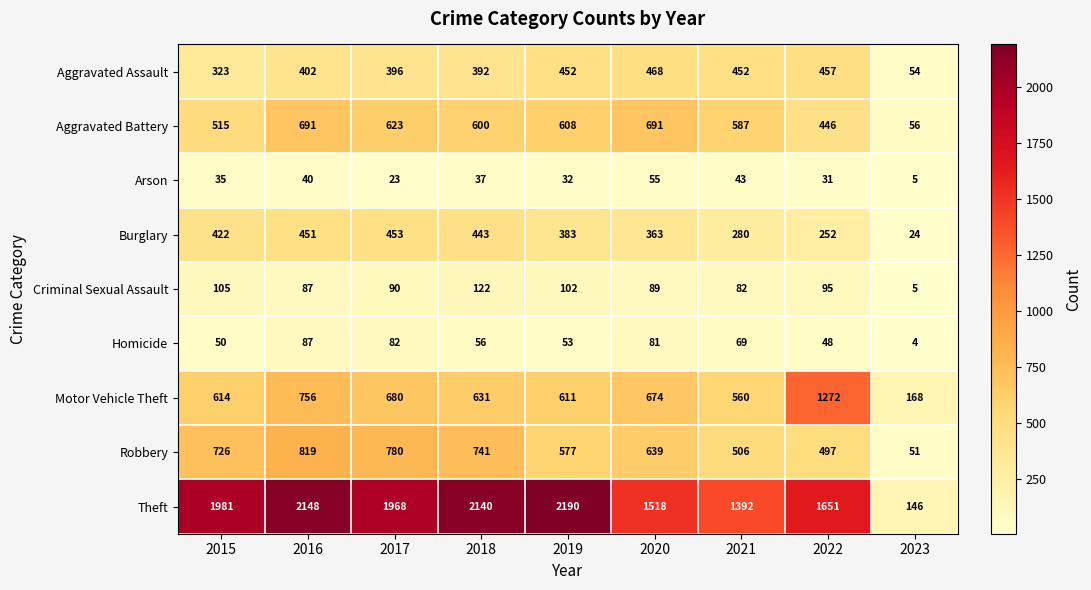

What is the average value of the Robbery series?

593